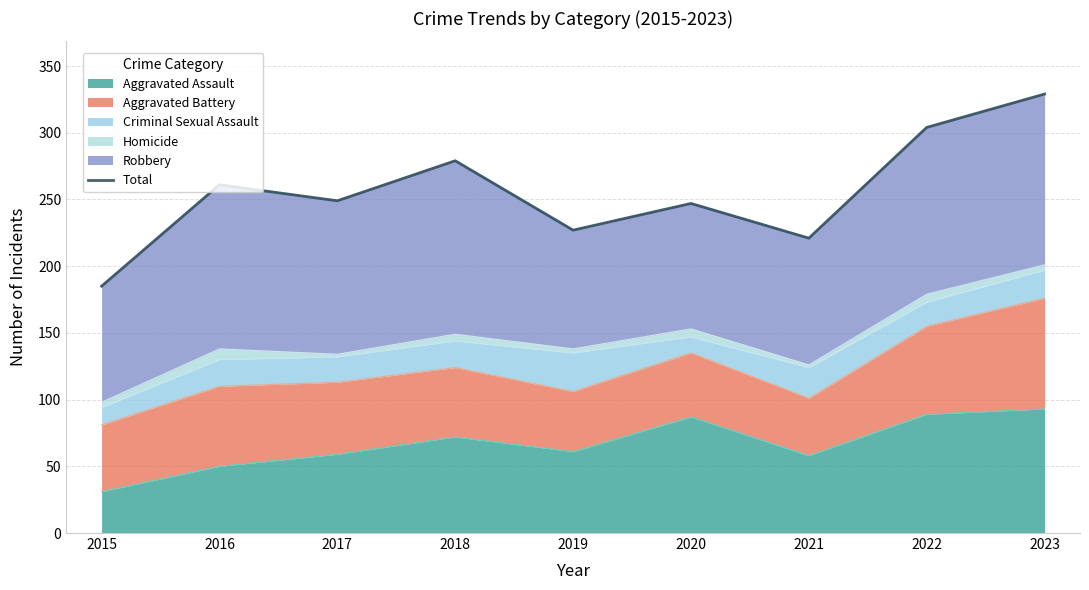

Reading right to left, list all the values displayed in this chart.

329	304	221	247	227	279	249	261	185